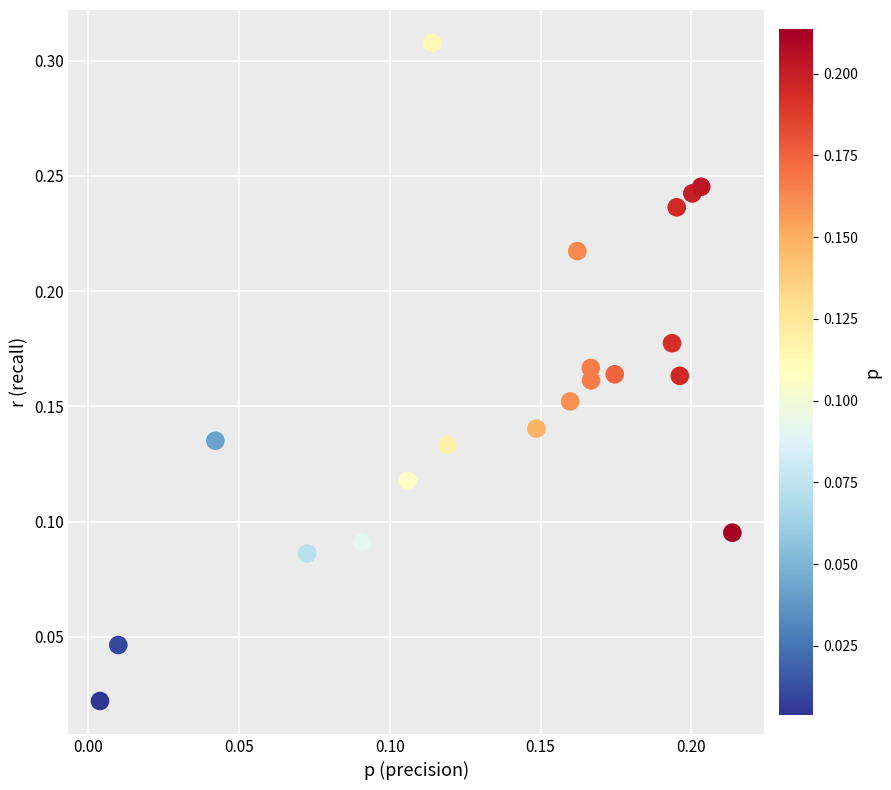

Count the number of points in this scatter plot.

20